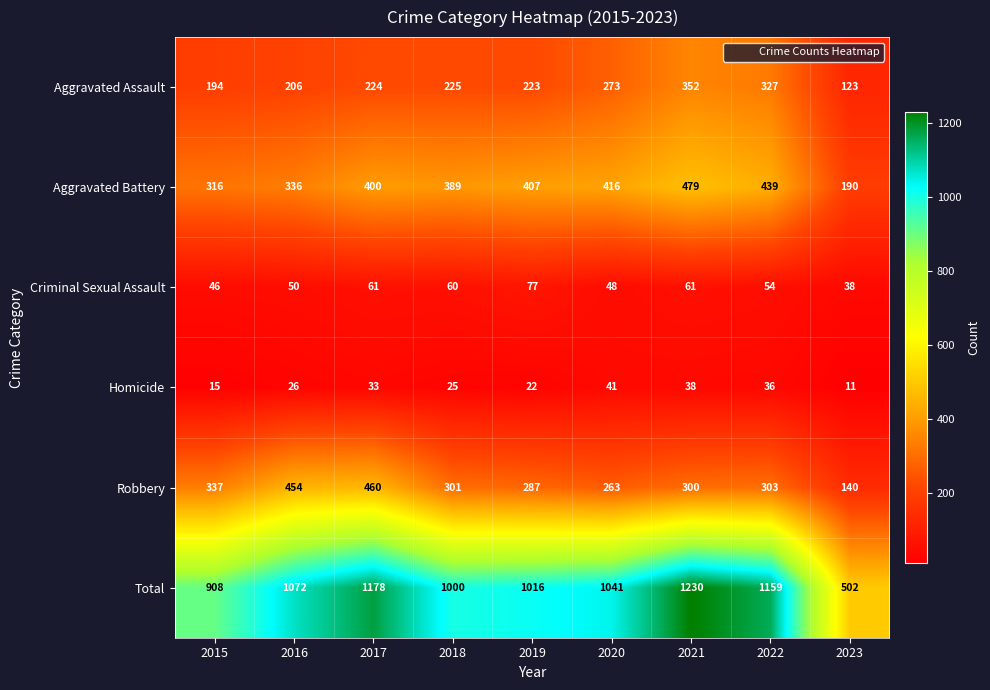

At which category is the sum across all series the highest?

2021